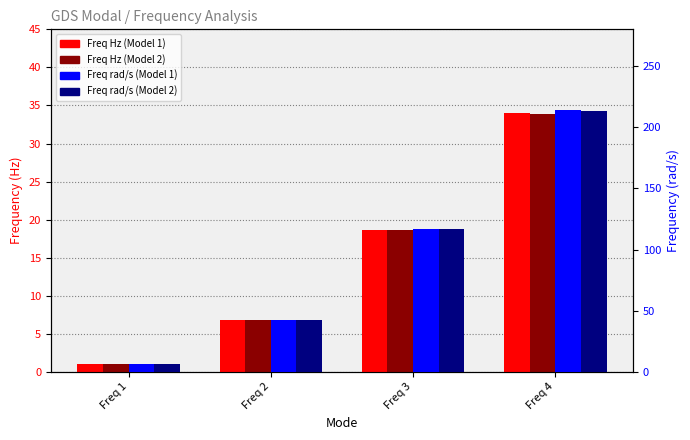

What is the difference between the Freq Hz (Model 2) values at Freq 3 and Freq 2?

11.8